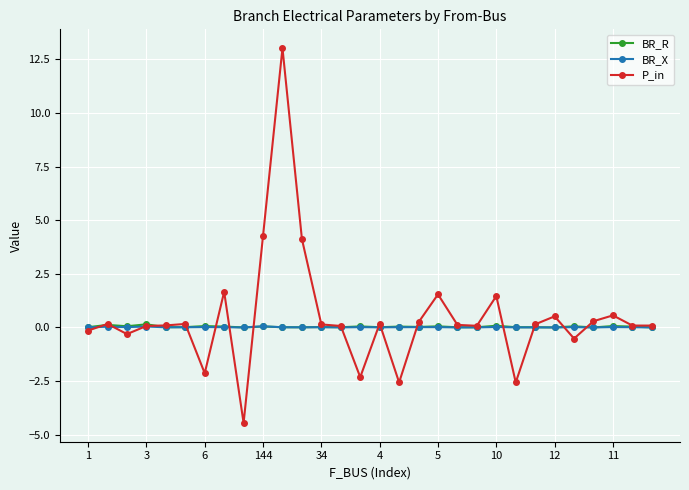

At how many categories does at least one series exceed 3?

3